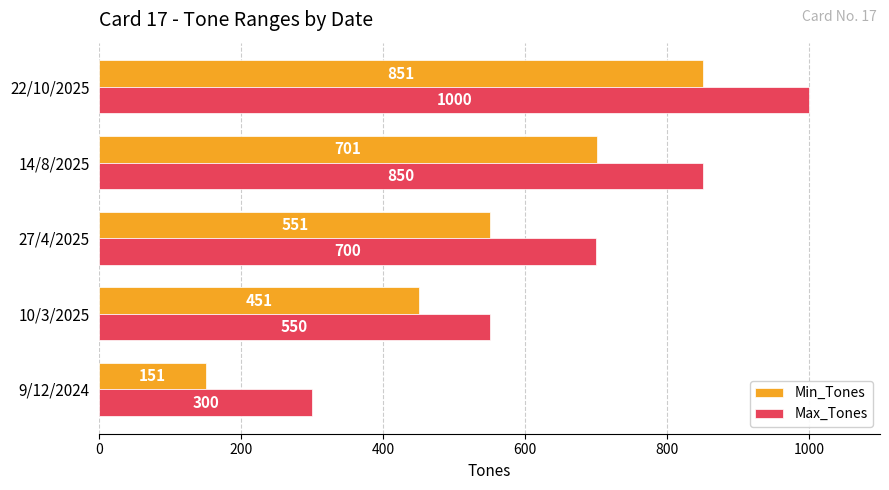

What is the difference between the maximum and second lowest values in the Min_Tones series?

400